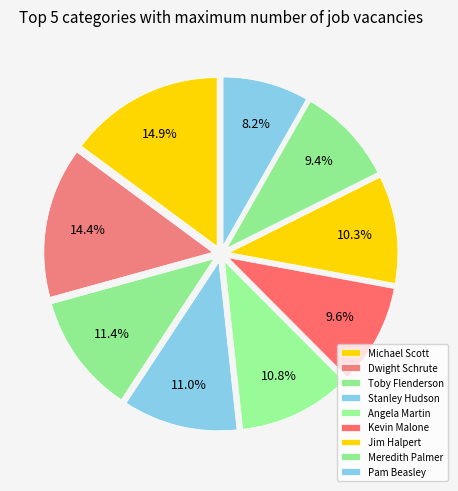

How many slices are in this pie chart?

9